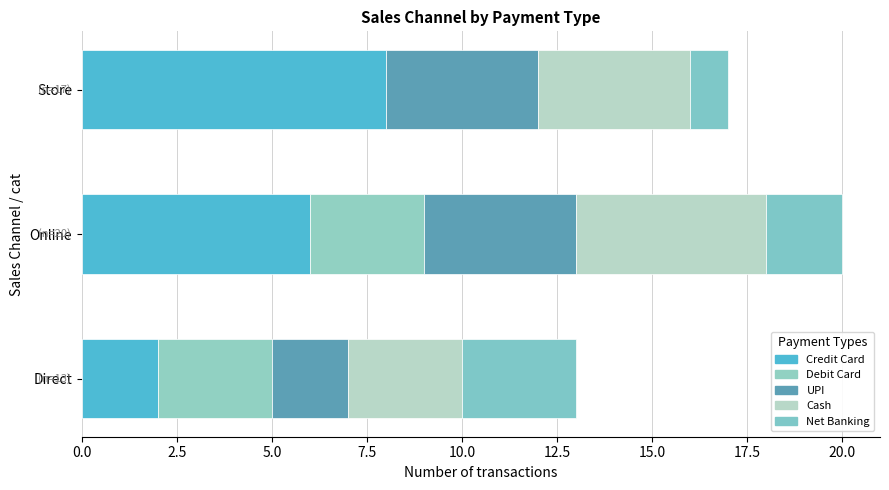

Count the Debit Card values in the range 0 to 3.

3